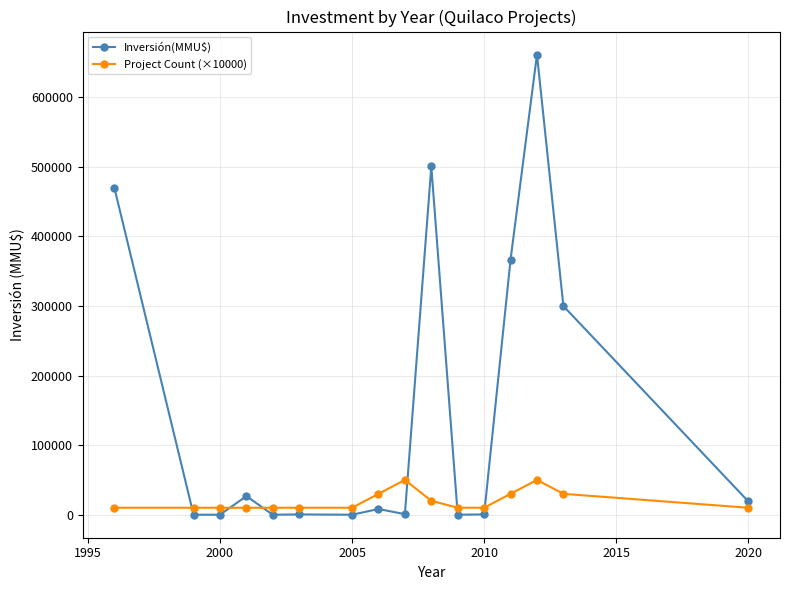

True or false: Project Count (×10000) and Inversión(MMU$) intersect in this chart.

True